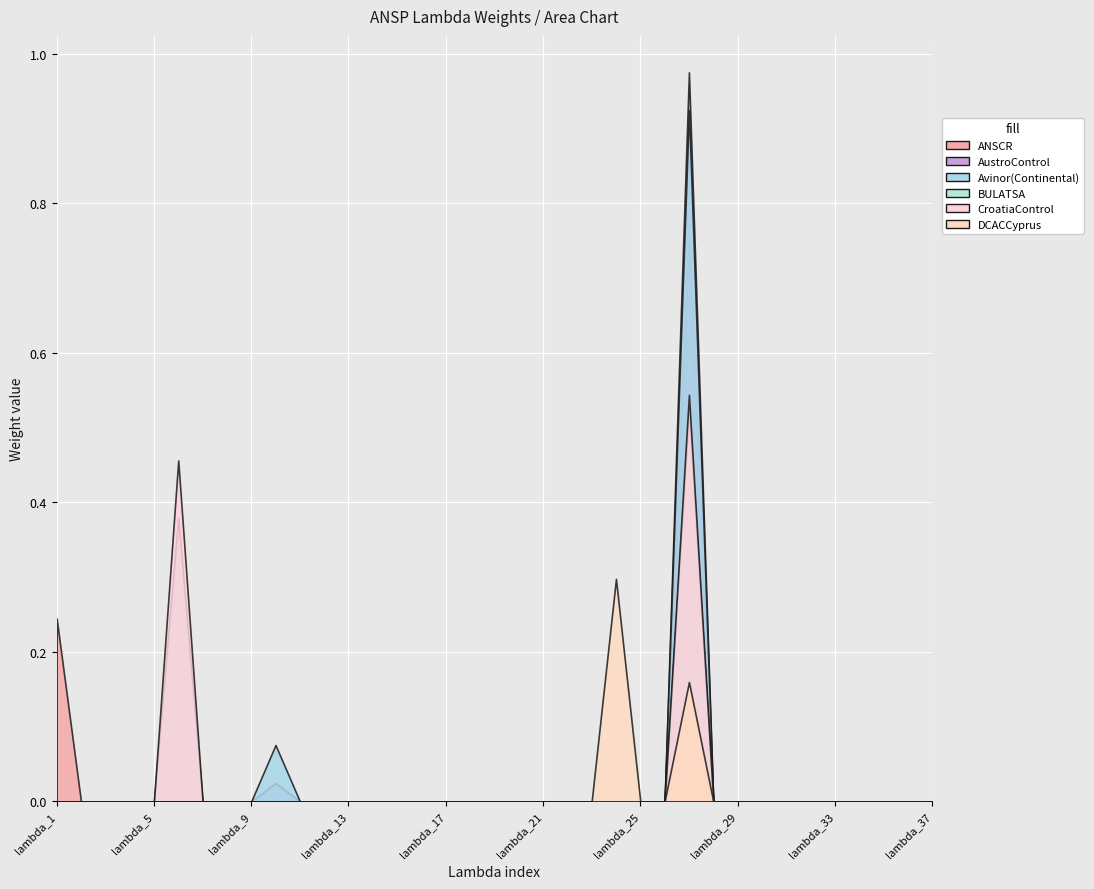

Reading left to right, extract all data points from this chart.

ANSCR: 0.2	0.0	0.0	0.0	0.0	0.0	0.0	0.0	0.0	0.0	0.0	0.0	0.0	0.0	0.0	0.0	0.0	0.0	0.0	0.0	0.0	0.0	0.0	0.0	0.0	0.0	0.8	0.0	0.0	0.0	0.0	0.0	0.0	0.0	0.0	0.0	0.0
AustroControl: 0.0	0.0	0.0	0.0	0.0	0.0	0.0	0.0	0.0	0.0	0.0	0.0	0.0	0.0	0.0	0.0	0.0	0.0	0.0	0.0	0.0	0.0	0.0	0.0	0.0	0.0	1.0	0.0	0.0	0.0	0.0	0.0	0.0	0.0	0.0	0.0	0.0
Avinor(Continental): 0.0	0.0	0.0	0.0	0.0	0.0	0.0	0.0	0.0	0.1	0.0	0.0	0.0	0.0	0.0	0.0	0.0	0.0	0.0	0.0	0.0	0.0	0.0	0.0	0.0	0.0	0.9	0.0	0.0	0.0	0.0	0.0	0.0	0.0	0.0	0.0	0.0
BULATSA: 0.0	0.0	0.0	0.0	0.0	0.4	0.0	0.0	0.0	0.0	0.0	0.0	0.0	0.0	0.0	0.0	0.0	0.0	0.0	0.0	0.0	0.0	0.0	0.0	0.0	0.0	0.5	0.0	0.0	0.0	0.0	0.0	0.0	0.0	0.0	0.0	0.0
CroatiaControl: 0.0	0.0	0.0	0.0	0.0	0.5	0.0	0.0	0.0	0.0	0.0	0.0	0.0	0.0	0.0	0.0	0.0	0.0	0.0	0.0	0.0	0.0	0.0	0.0	0.0	0.0	0.5	0.0	0.0	0.0	0.0	0.0	0.0	0.0	0.0	0.0	0.0
DCACCyprus: 0.0	0.0	0.0	0.0	0.0	0.0	0.0	0.0	0.0	0.0	0.0	0.0	0.0	0.0	0.0	0.0	0.0	0.0	0.0	0.0	0.0	0.0	0.0	0.3	0.0	0.0	0.2	0.0	0.0	0.0	0.0	0.0	0.0	0.0	0.0	0.0	0.0